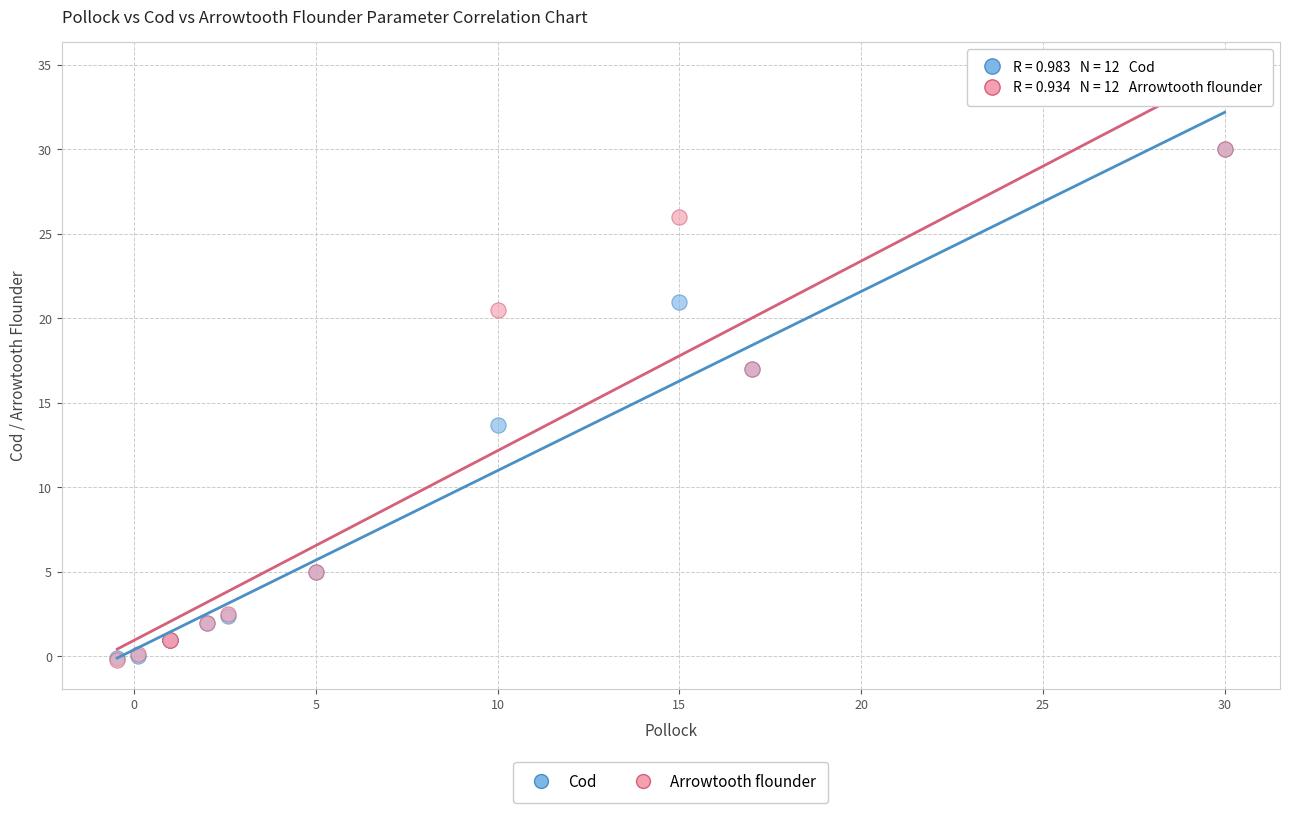

What are all the series names shown in the legend?

Cod, Arrowtooth flounder